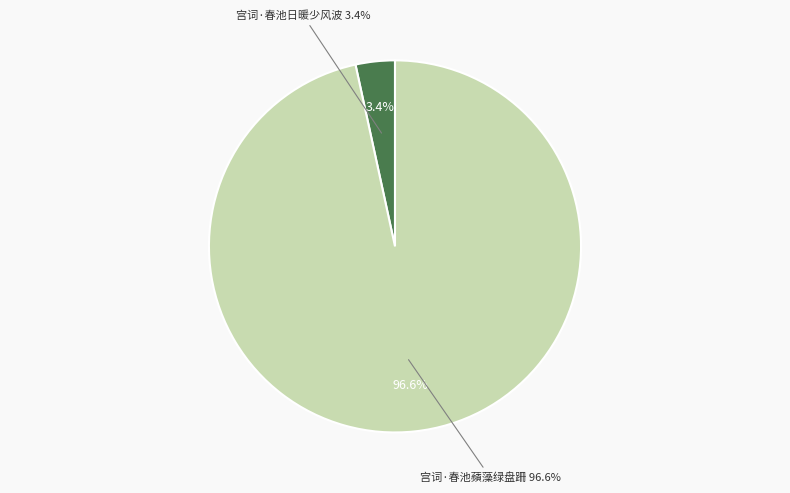

What percentage is the 宫词·春池日暖少风波 slice, to the nearest percent?

3%